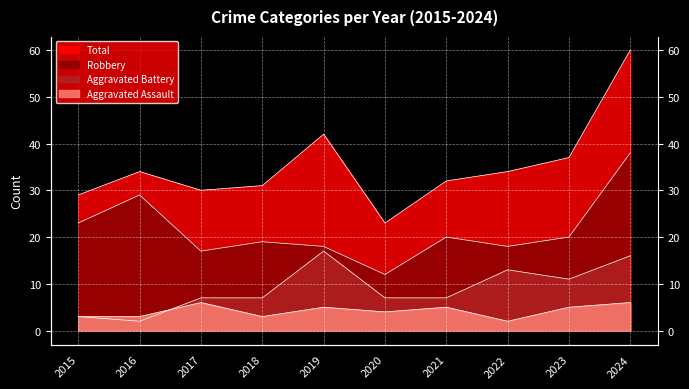

What is the approximate value of Aggravated Battery at 2020?

7